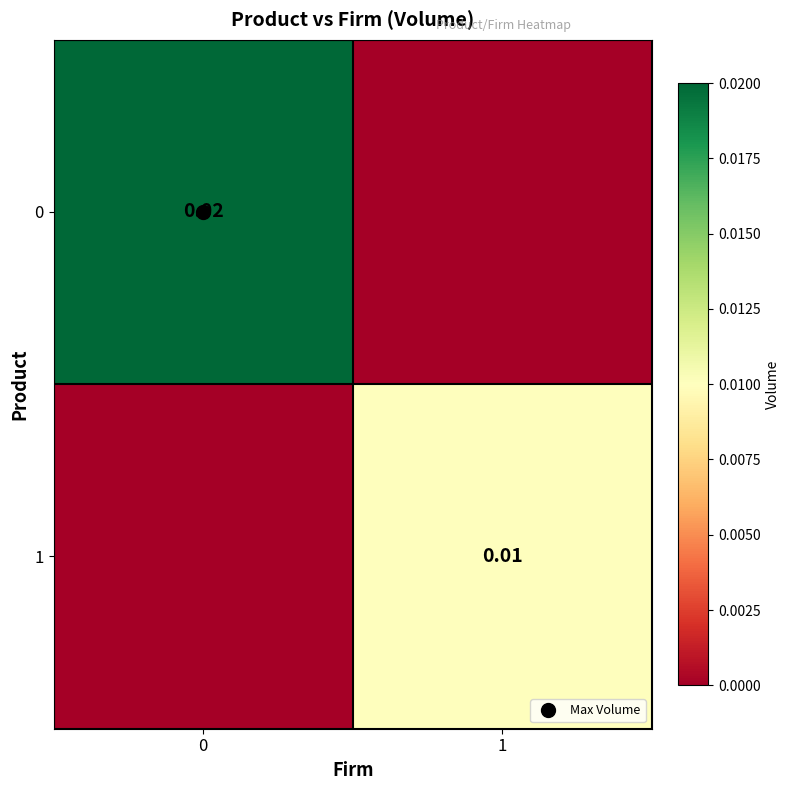

The 0 series shows 0.0 at 1. True or false?

True